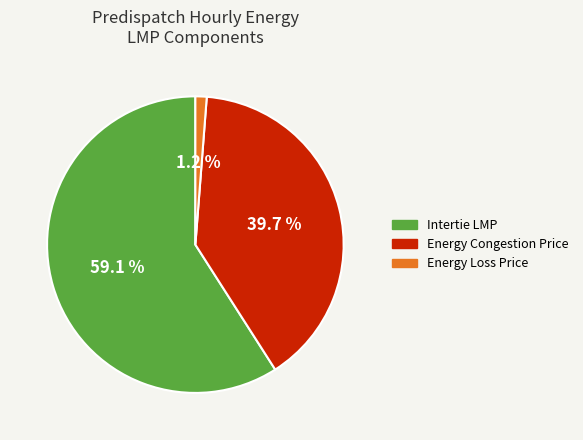

What is the total percentage of Intertie LMP and Energy Congestion Price?

98.8%